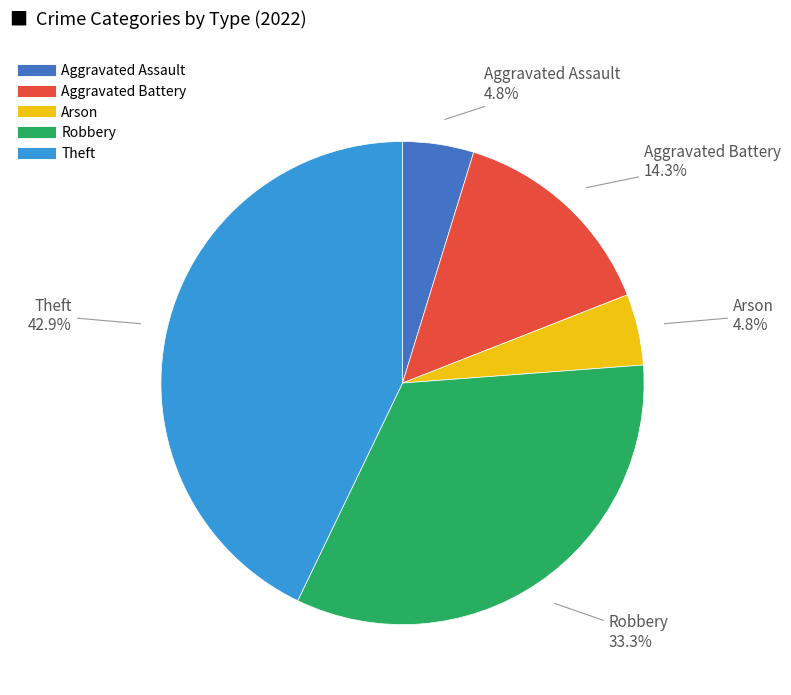

Which slice is the largest?

Theft